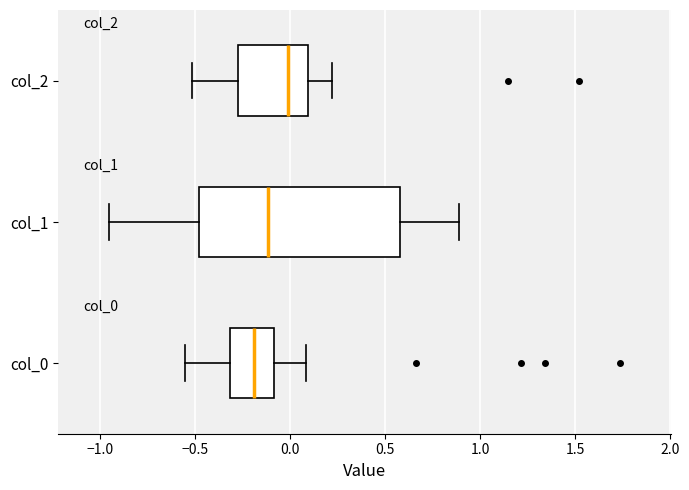

Reading bottom to top, transcribe this box plot: for each box, give where its median line is, the range the box spans, and where its two whiskers end, as read against the x-axis. The values are not printed on the chart, so give them approximately, as read against the axis.

col_0: median -0.20, box -0.30 to -0.10, whiskers -0.55 to 0.10
col_1: median -0.10, box -0.50 to 0.60, whiskers -0.95 to 0.90
col_2: median 0.00, box -0.25 to 0.10, whiskers -0.50 to 0.20